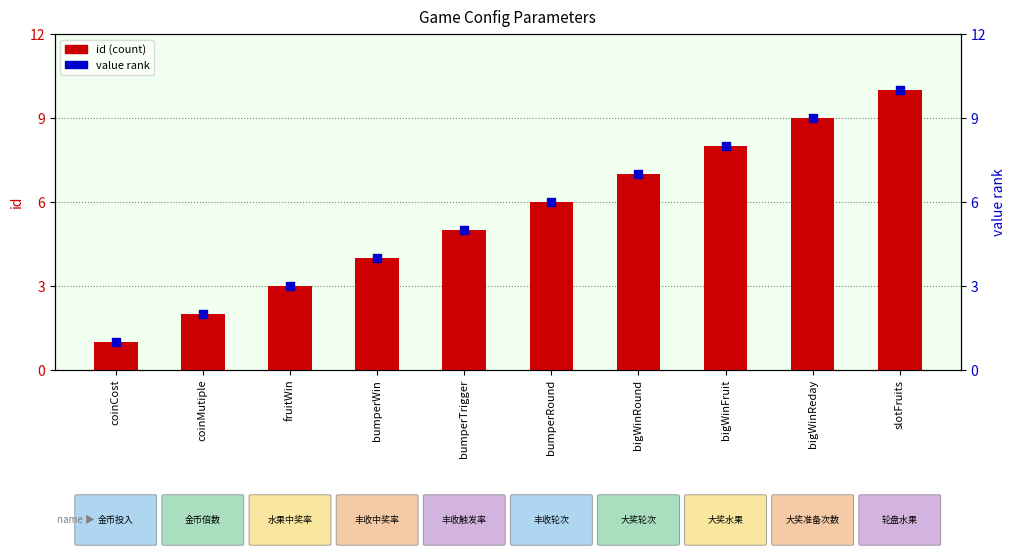

Which series contains the highest Y value?

id (count)